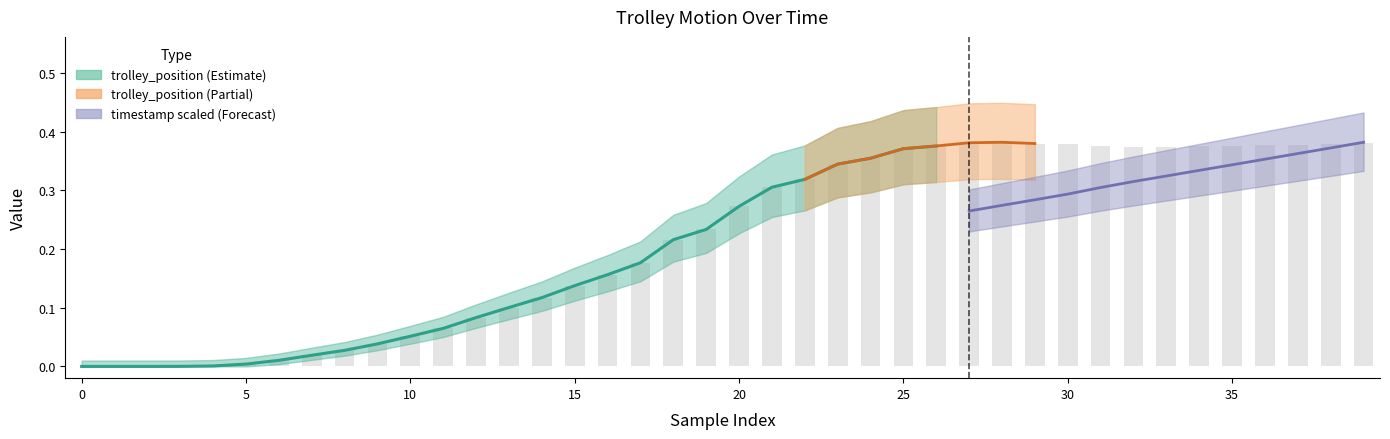

Reading right to left, extract all data points from this chart.

0.4	0.4	0.4	0.4	0.4	0.4	0.4	0.4	0.4	0.4	0.4	0.4	0.4	0.4	0.4	0.4	0.3	0.3	0.3	0.3	0.2	0.2	0.2	0.2	0.1	0.1	0.1	0.1	0.1	0.1	0.0	0.0	0.0	0.0	0.0	0.0	0.0	0.0	0.0	0.0